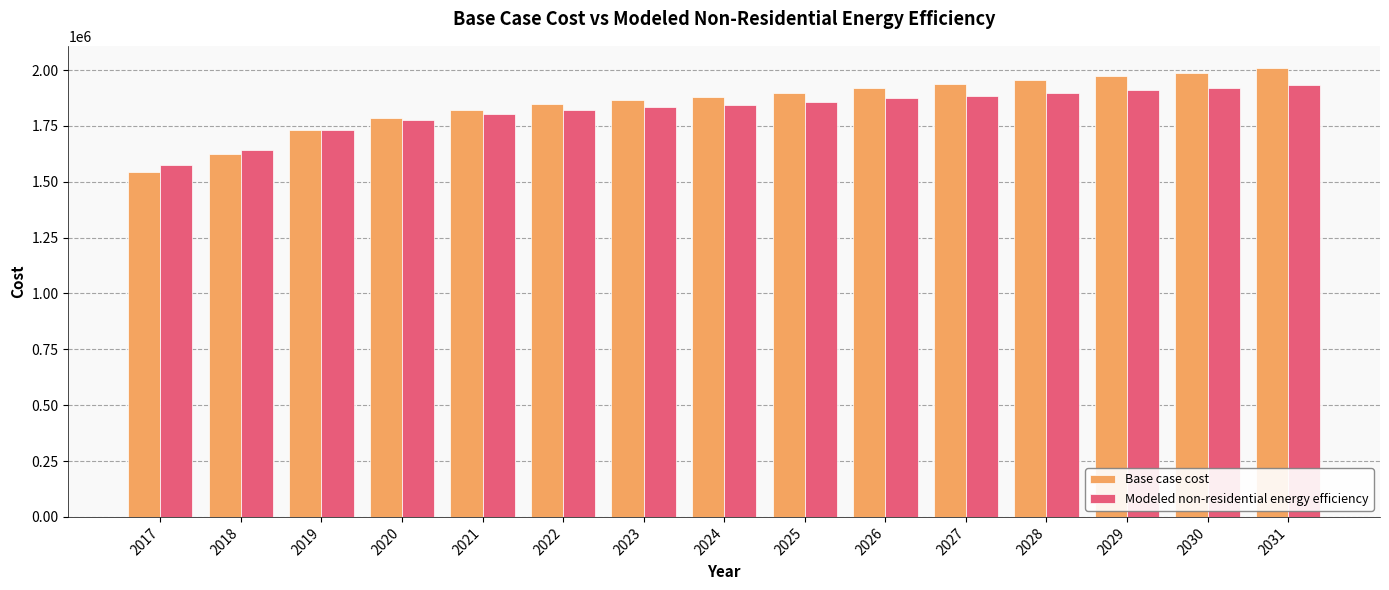

At how many categories does at least one series exceed 1699292?

13